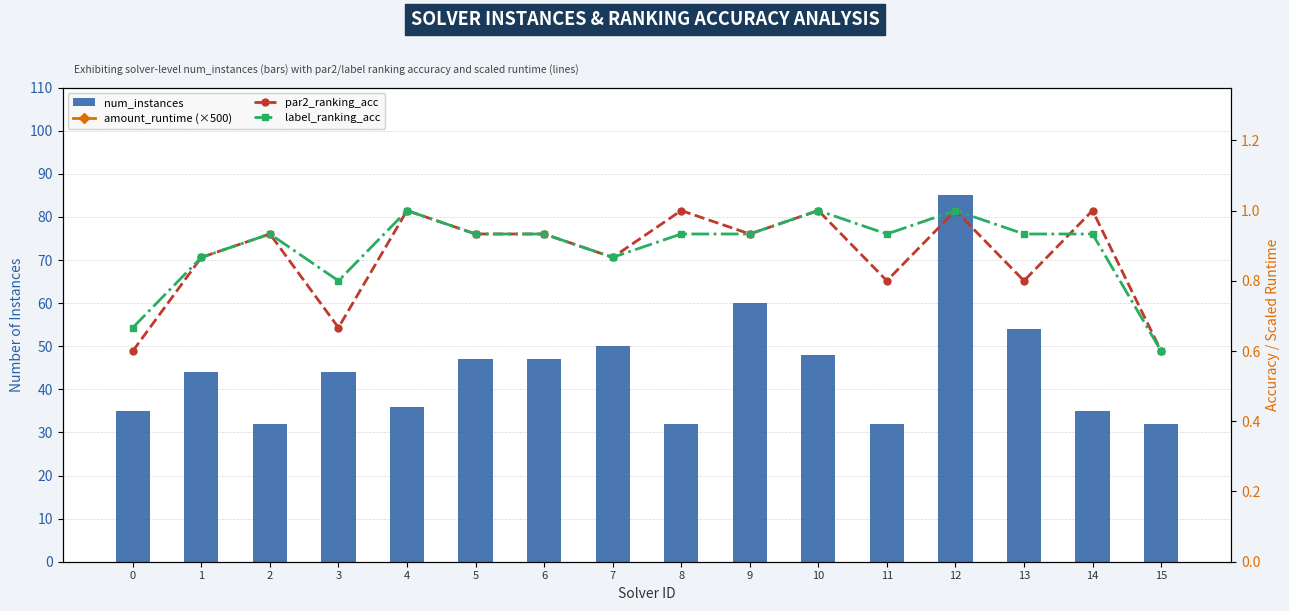

Between 3 and 13, which is larger?

13